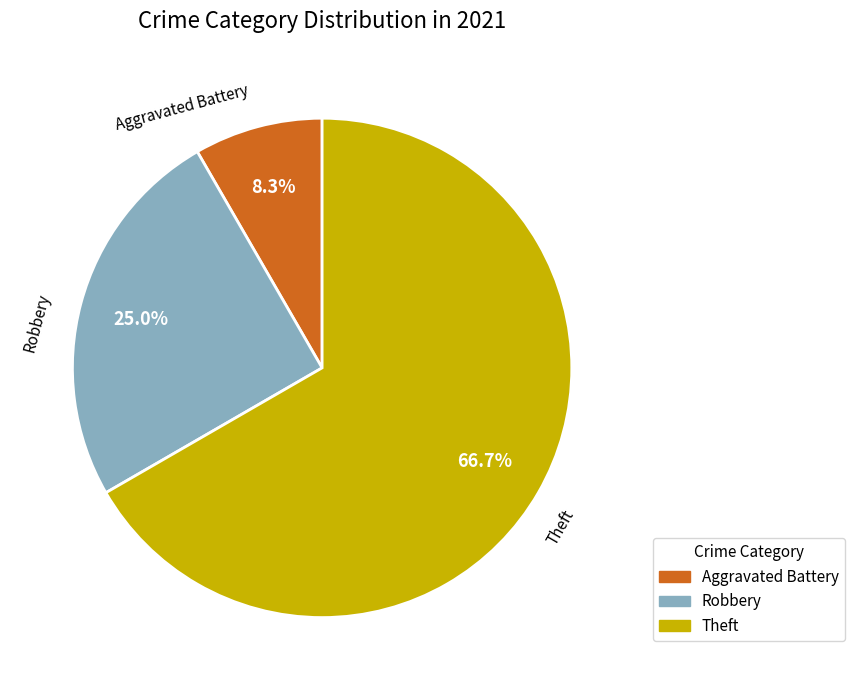

Does any single category account for the majority?

Yes